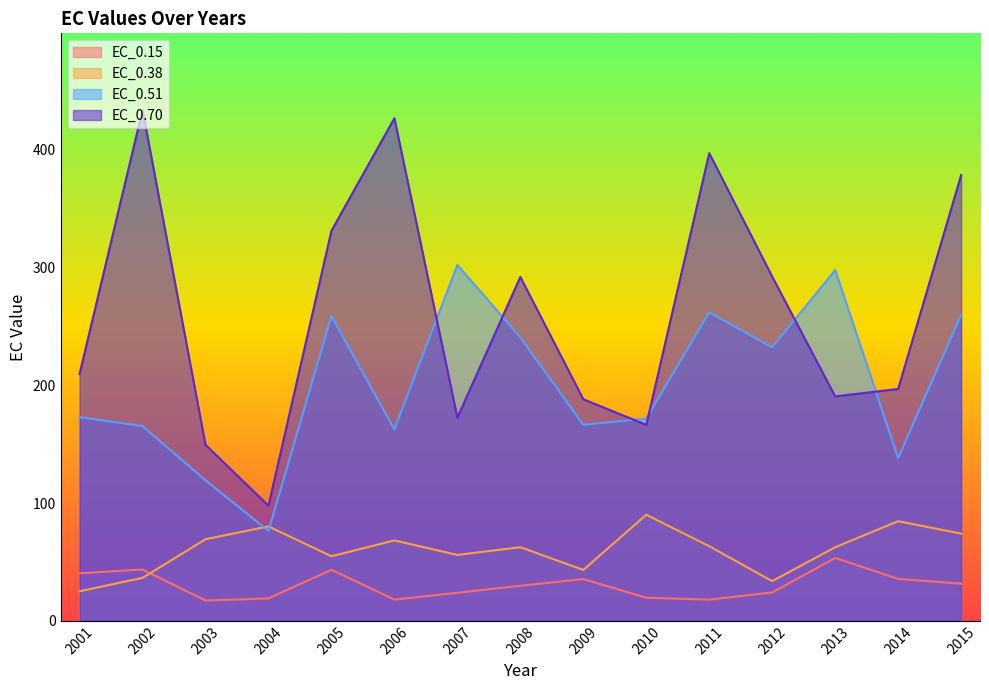

How many values in the EC_0.15 series exceed 29?

8